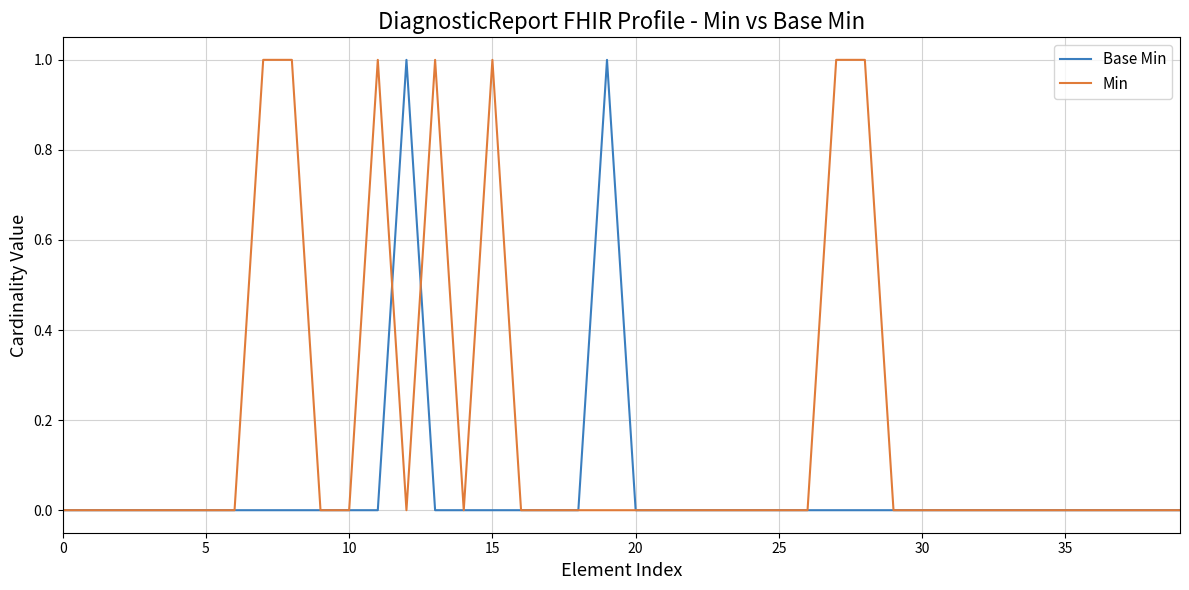

Which series has the largest total across all categories?

Min